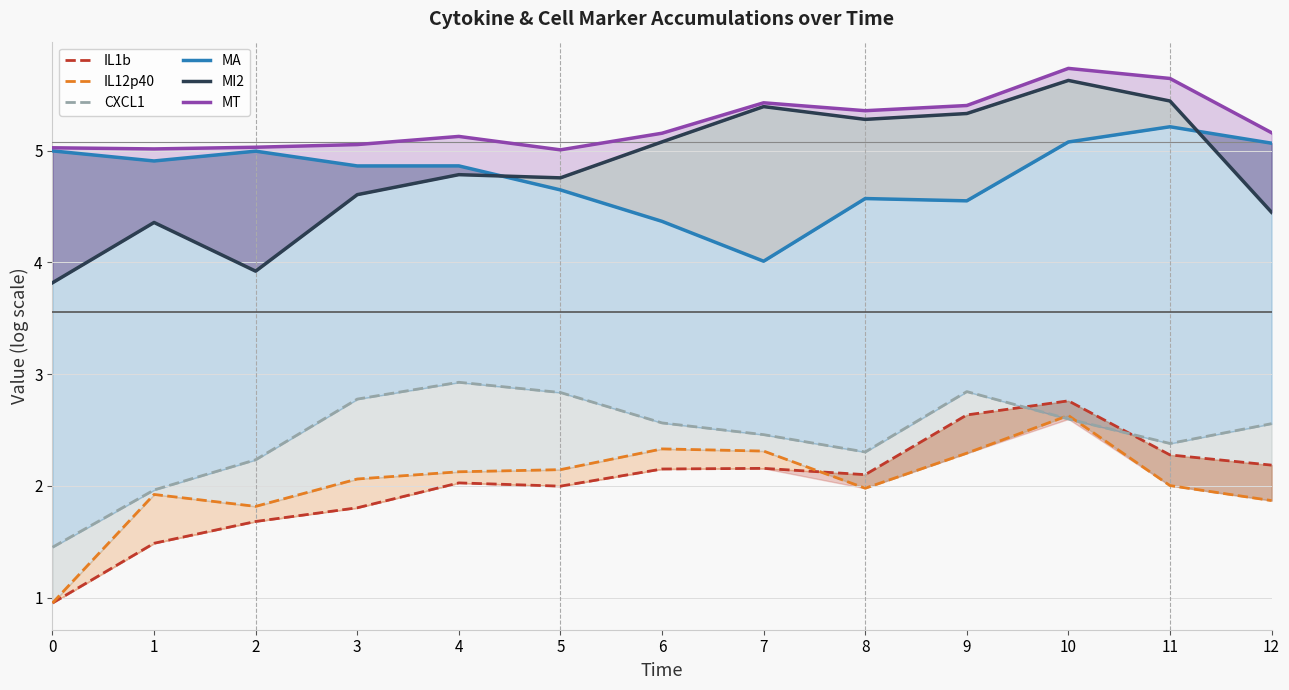

At how many categories does at least one series exceed 3?

13